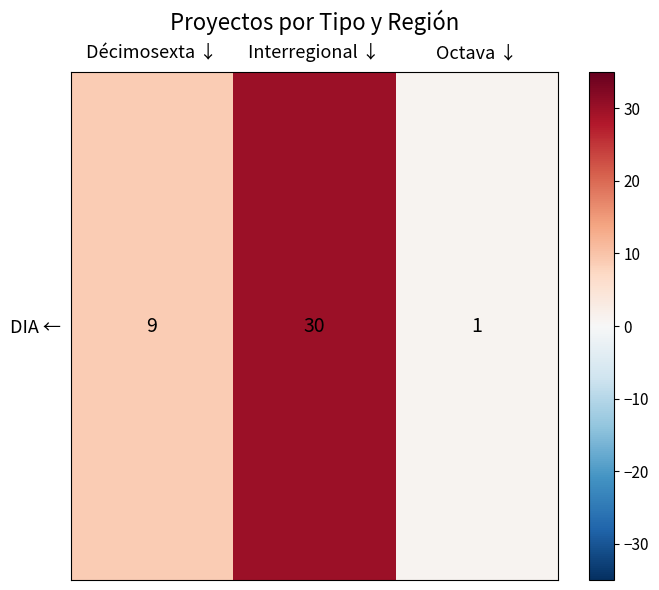

What is the greatest value displayed?

30